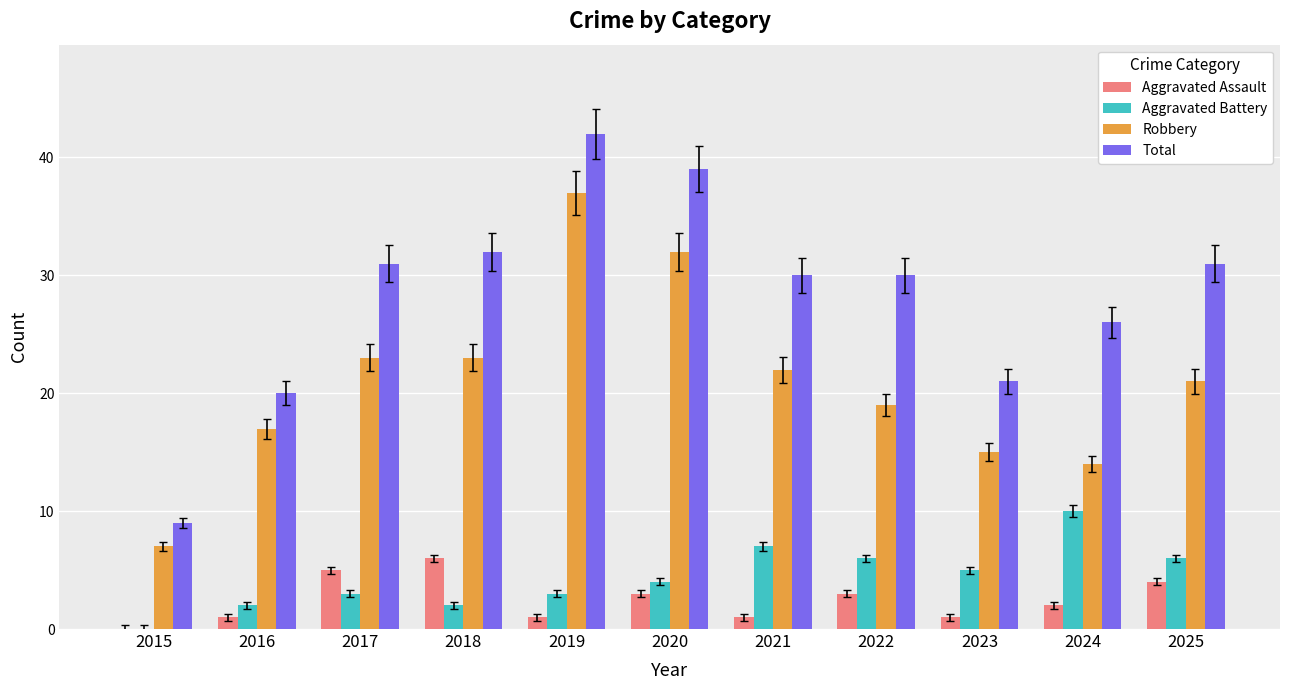

What is the greatest value displayed?

42